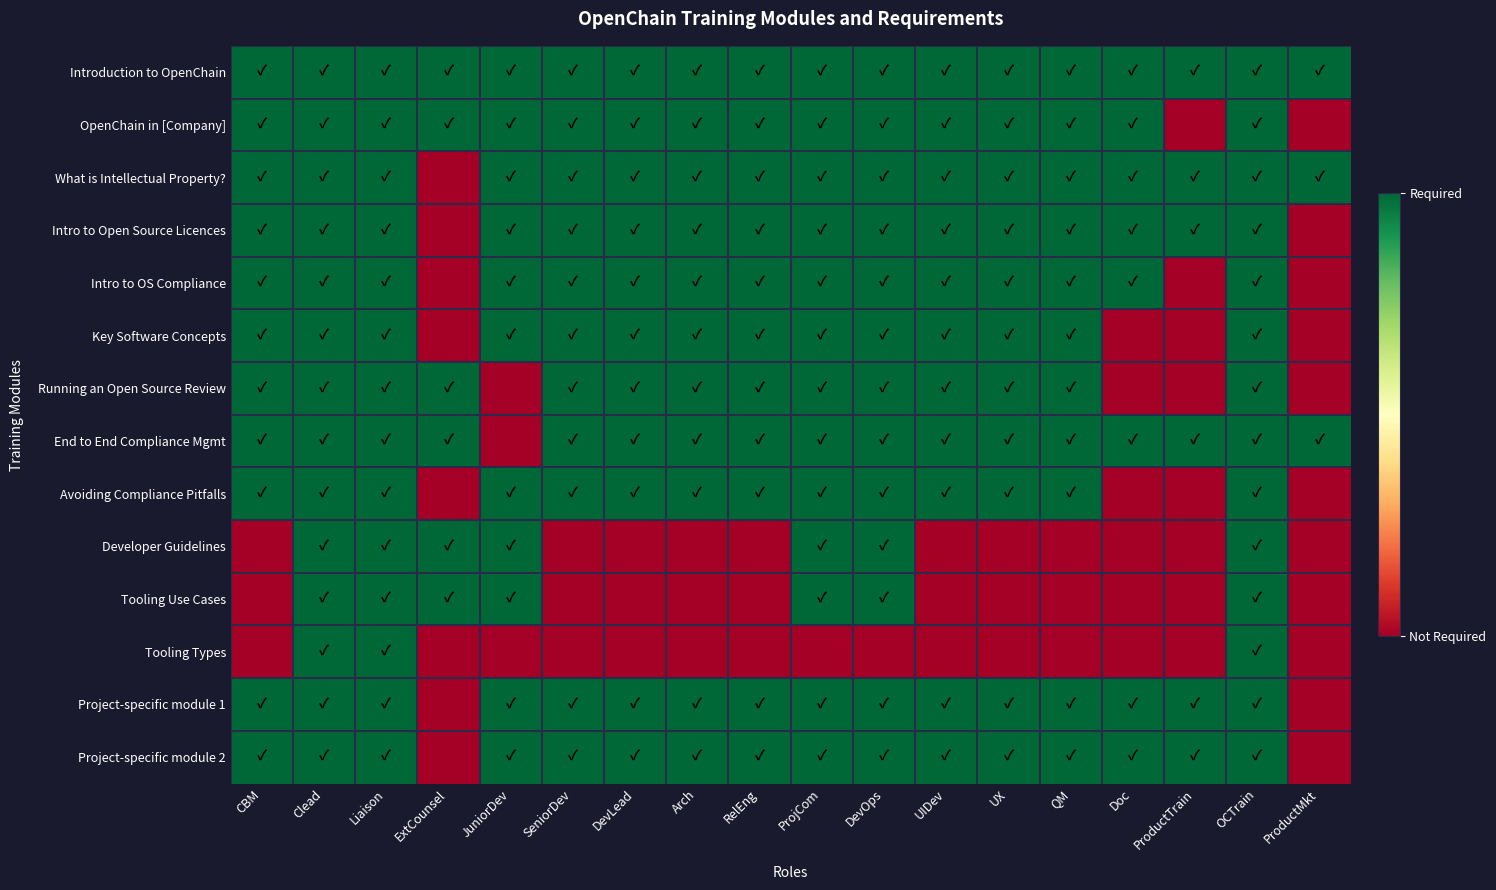

How many data points does each series have?

18